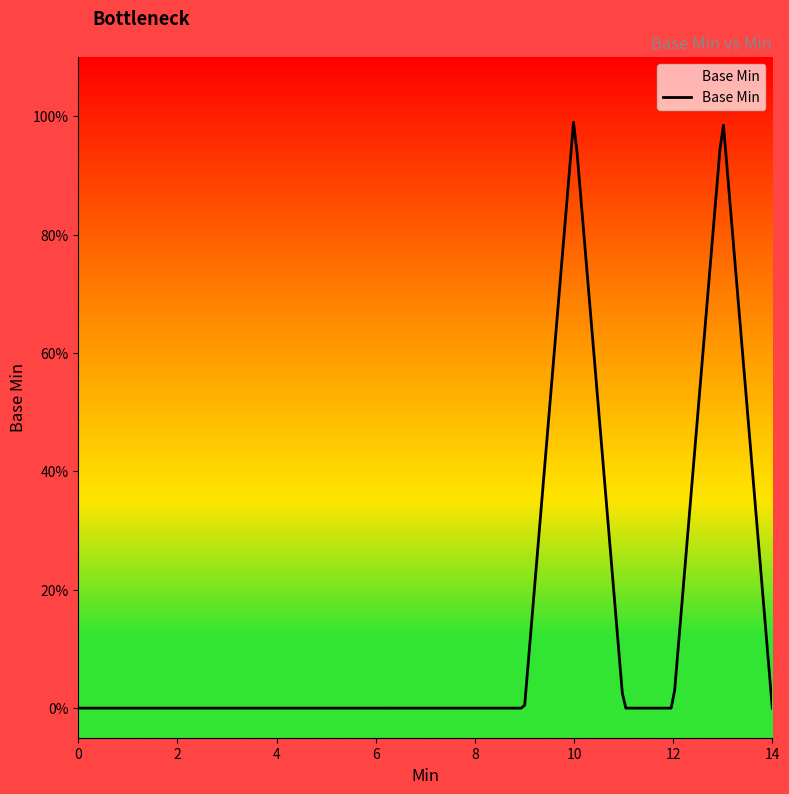

Is this an area chart (filled region under the line)?

Yes